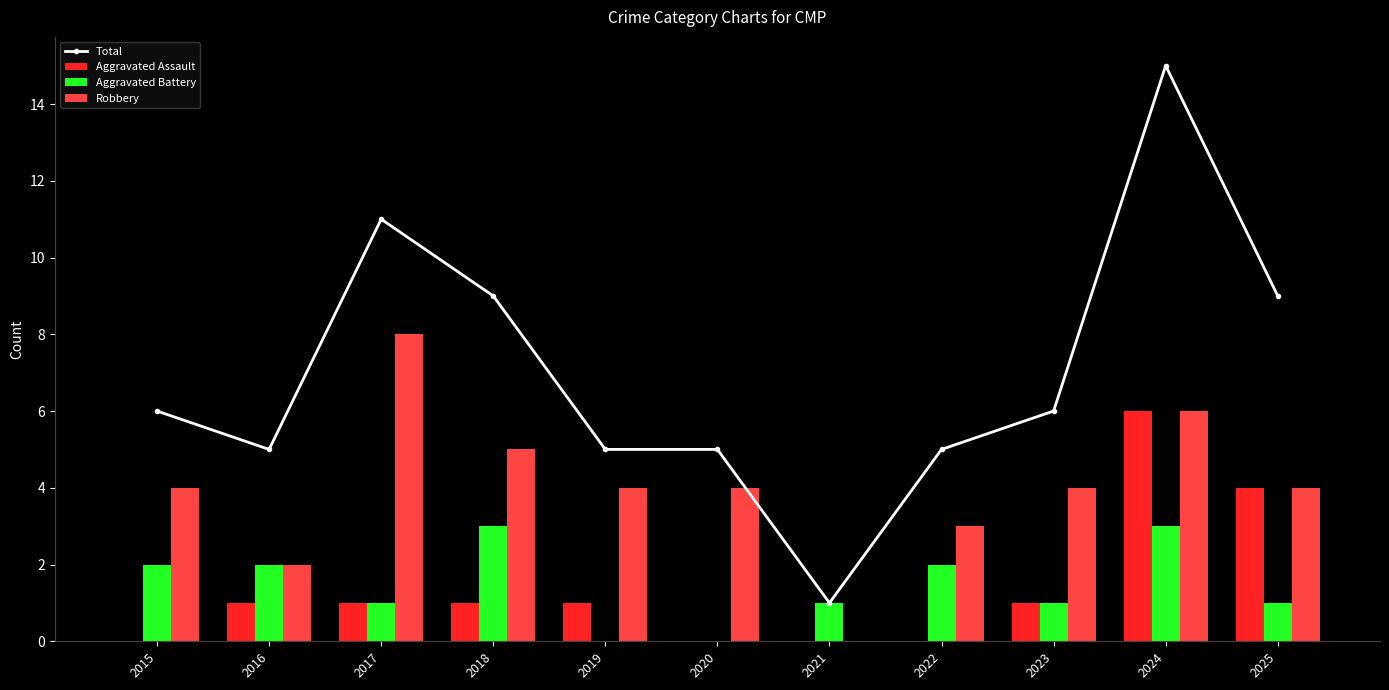

Does the chart contain any negative values?

No